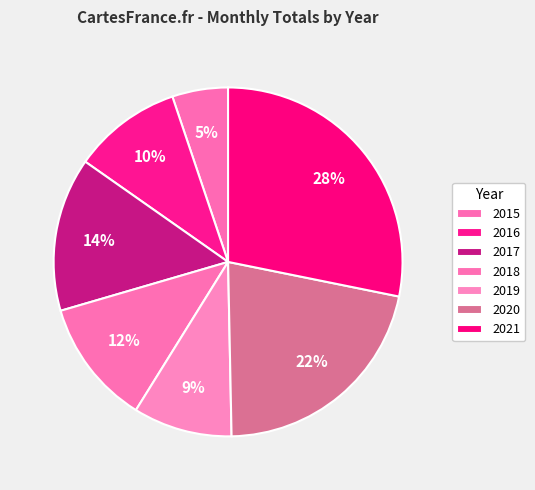

Which category has the biggest portion of the pie?

2021